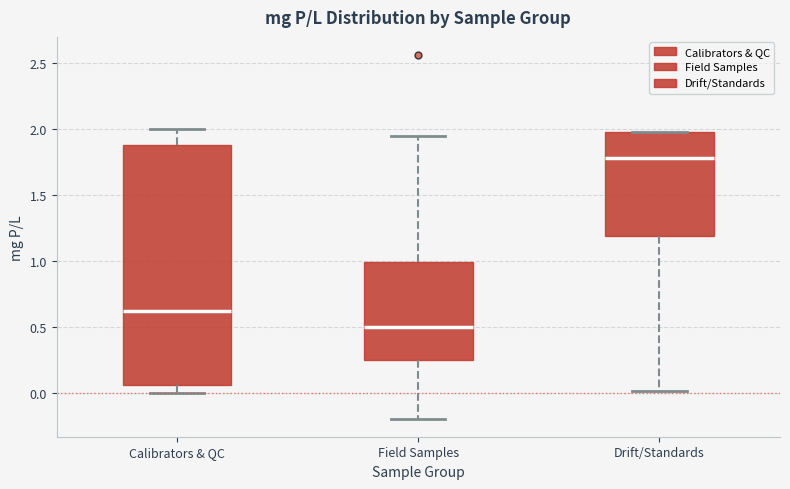

Where is the lower edge of the box for Calibrators & QC on the y-axis? The values are not printed on the chart, so give them approximately, as read against the axis.

0.05